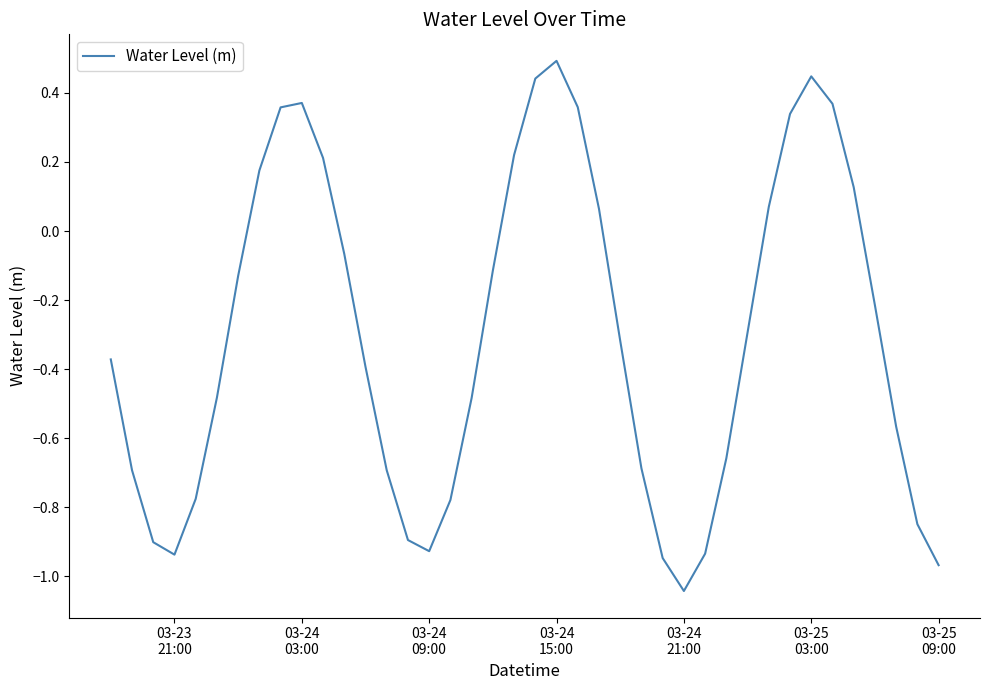

What is the maximum value shown in the chart?

0.5